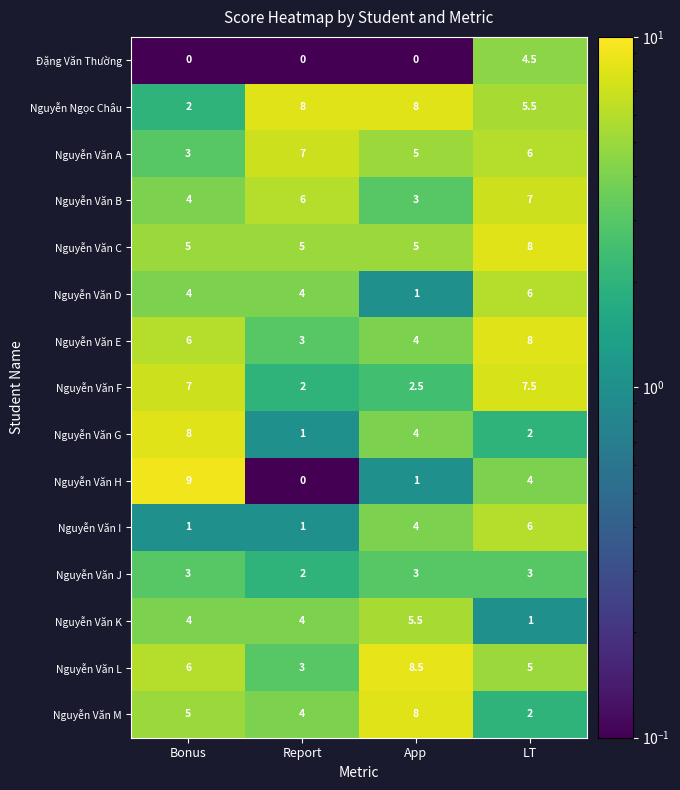

What is the difference between the Nguyễn Ngọc Châu values at Bonus and LT?

3.5